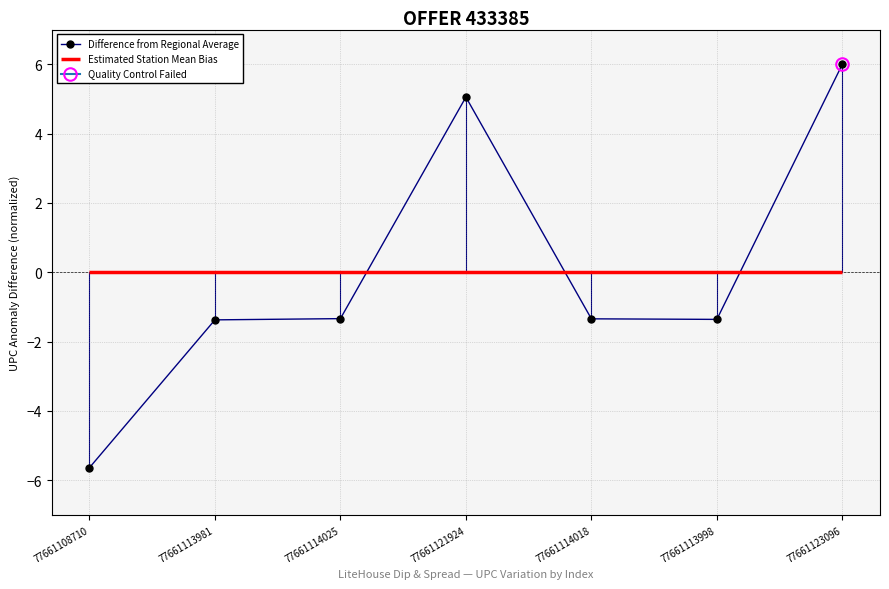

At which category does the data reach its first local peak?

77661121924